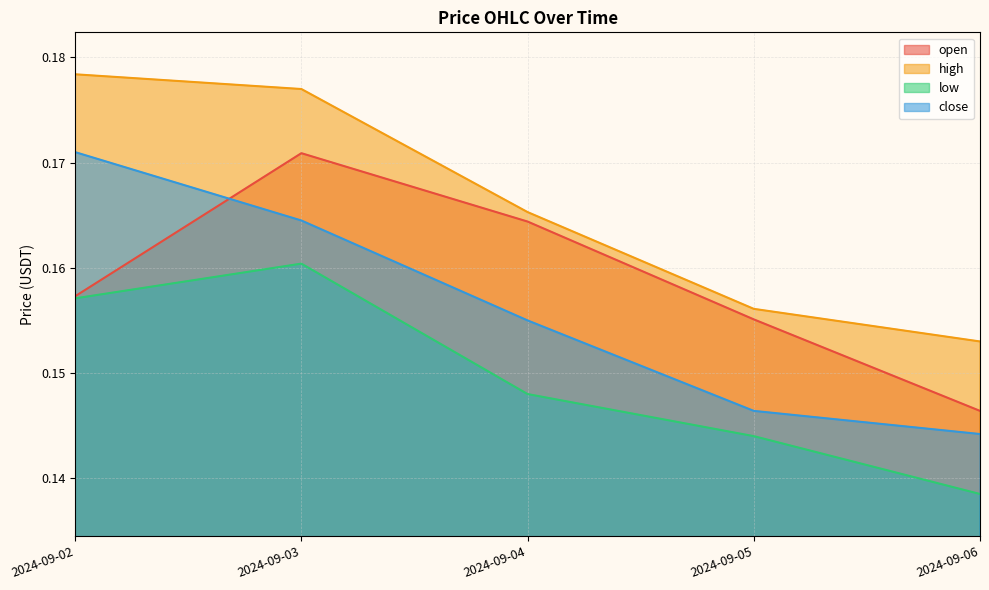

What are all the series names shown in the legend?

open, high, low, close